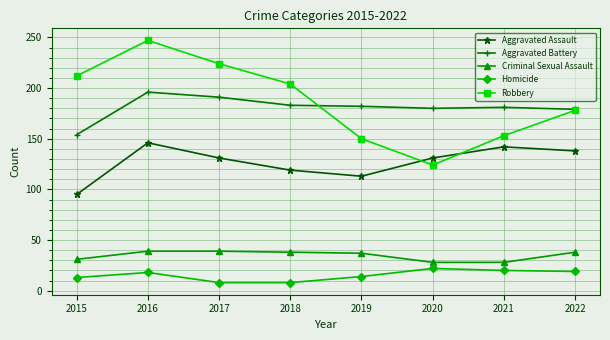

Which series has the largest total across all categories?

Robbery